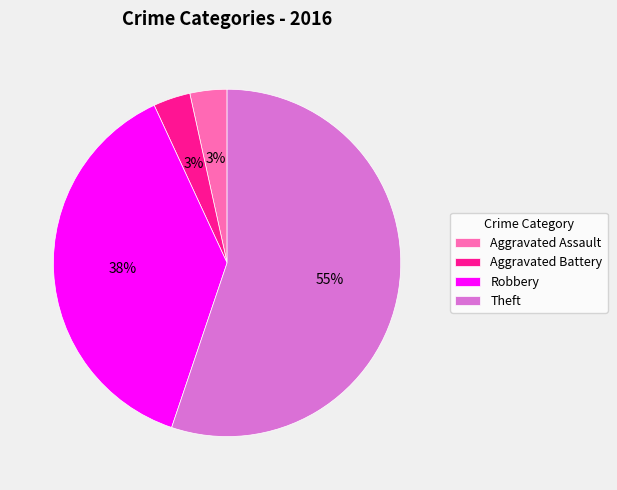

Is there any slice that represents more than half of the pie?

Yes